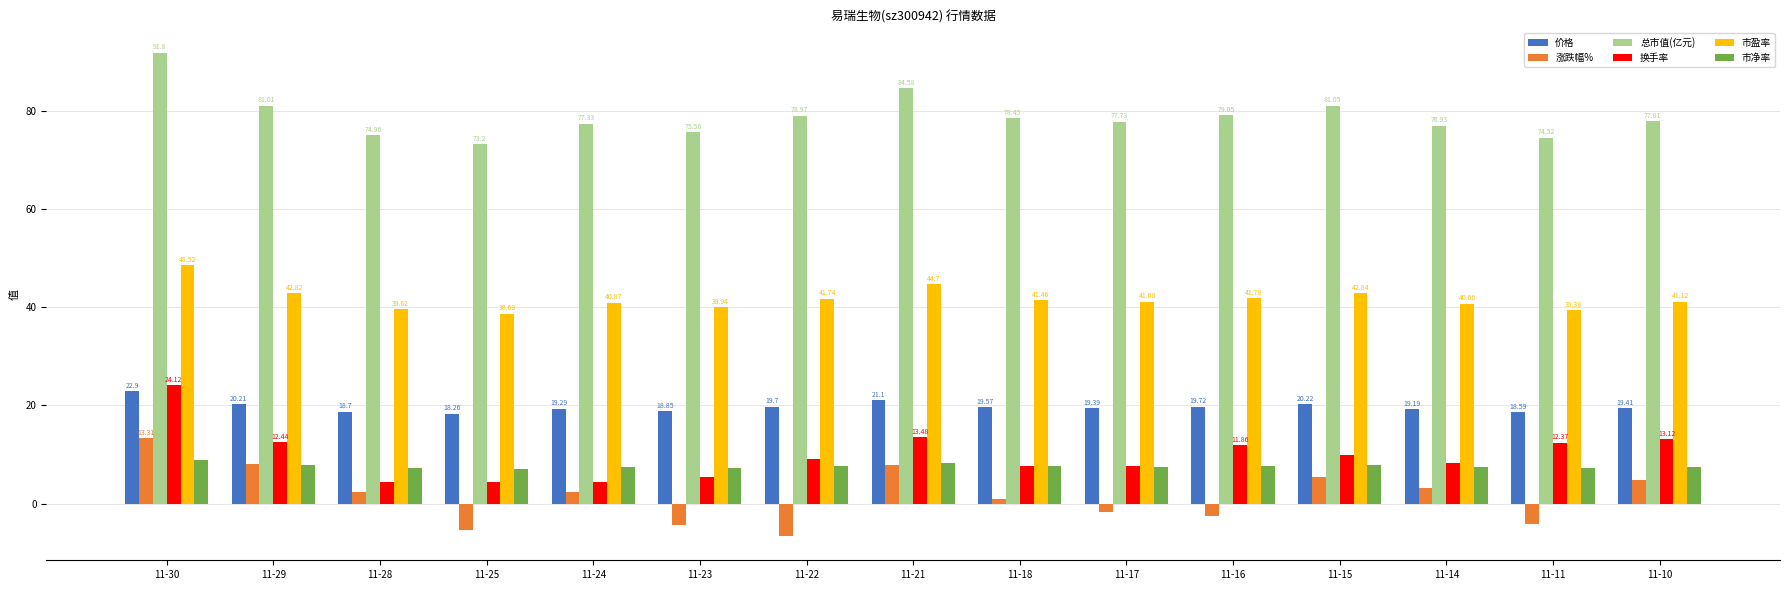

At which category is the sum across all series the highest?

11-30